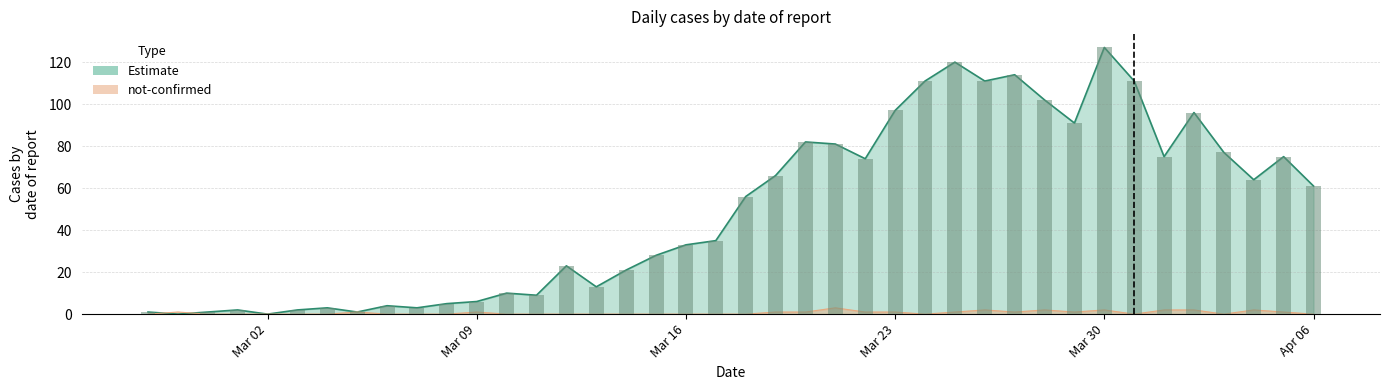

What is the sum of all values?

1991